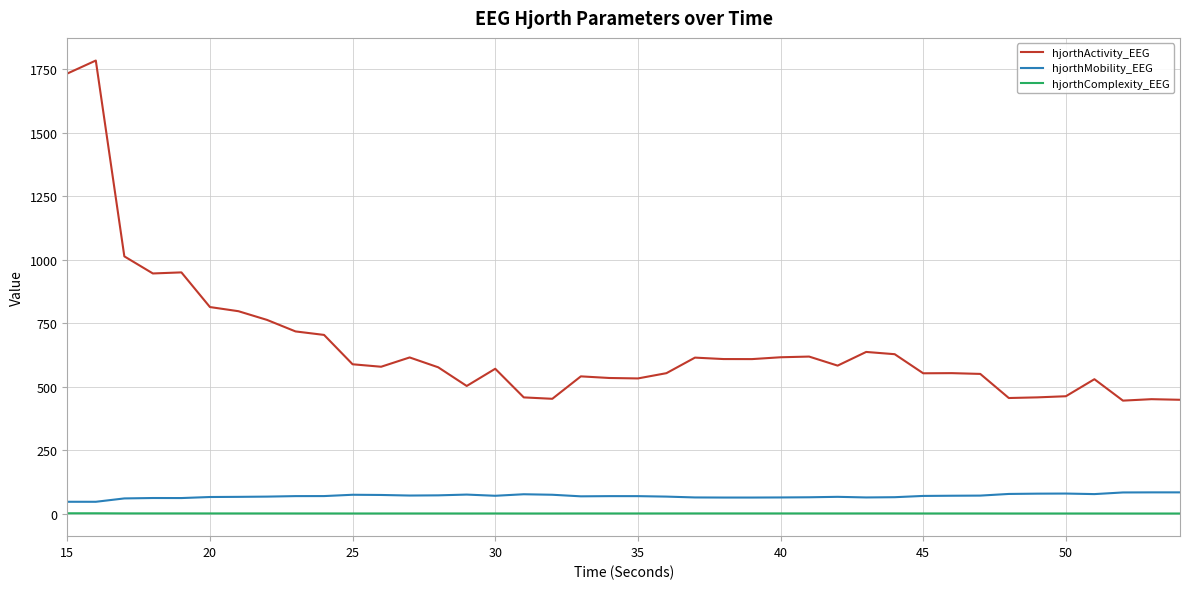

Which series has the largest range (max minus min)?

hjorthActivity_EEG